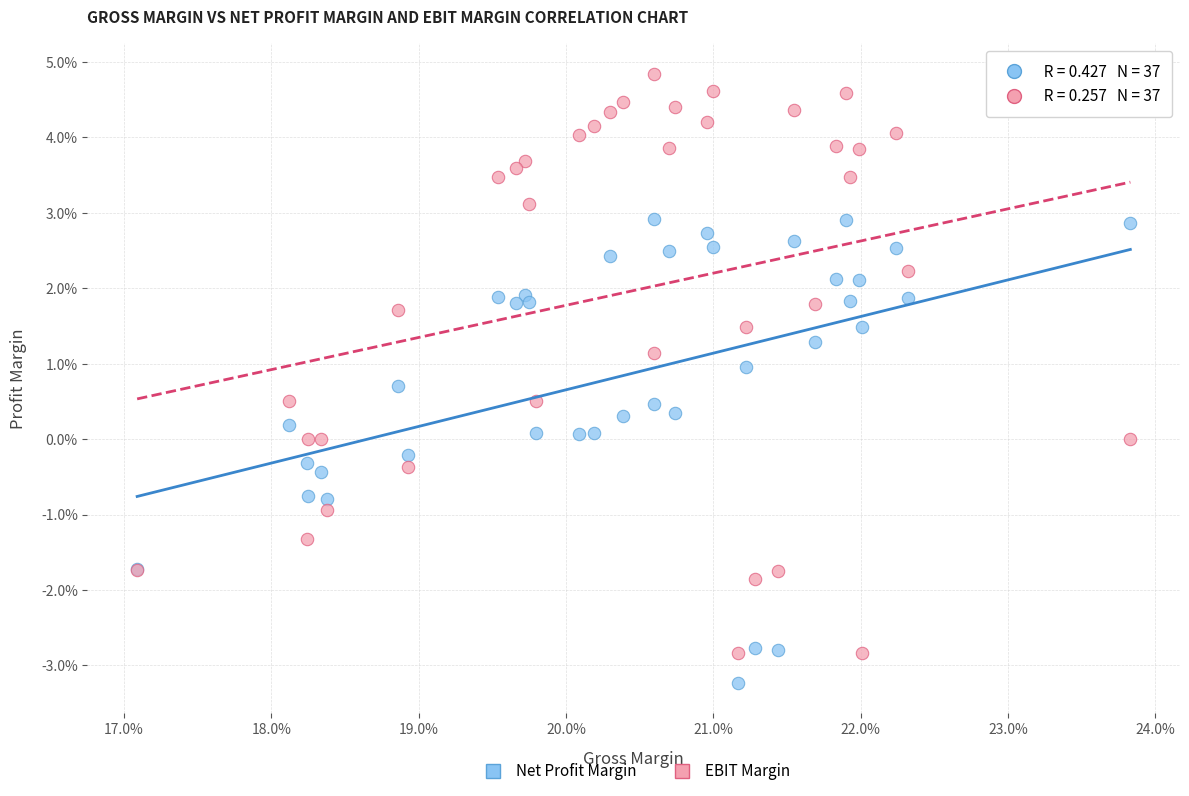

Which series reaches the minimum Y coordinate?

Net Profit Margin